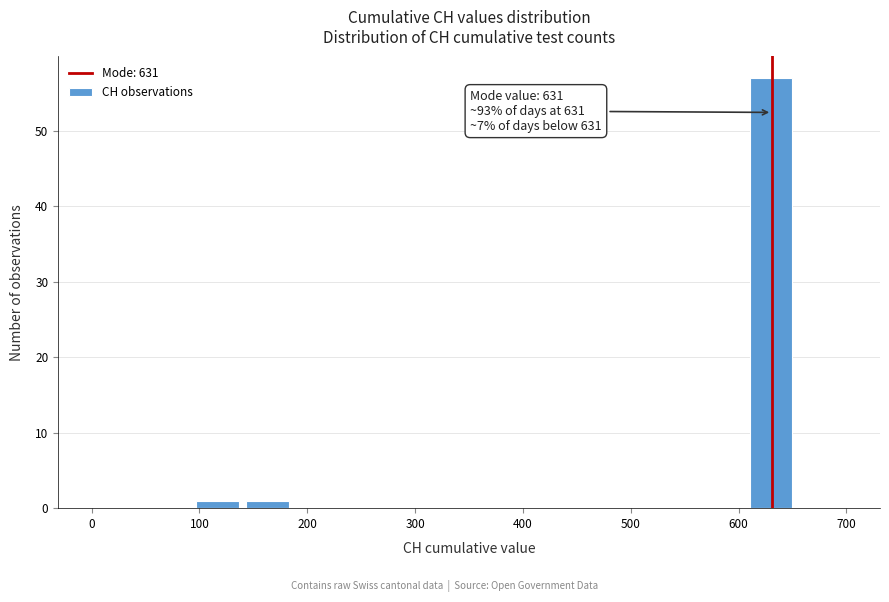

Which range on the x-axis has the tallest bar?

610 to 650